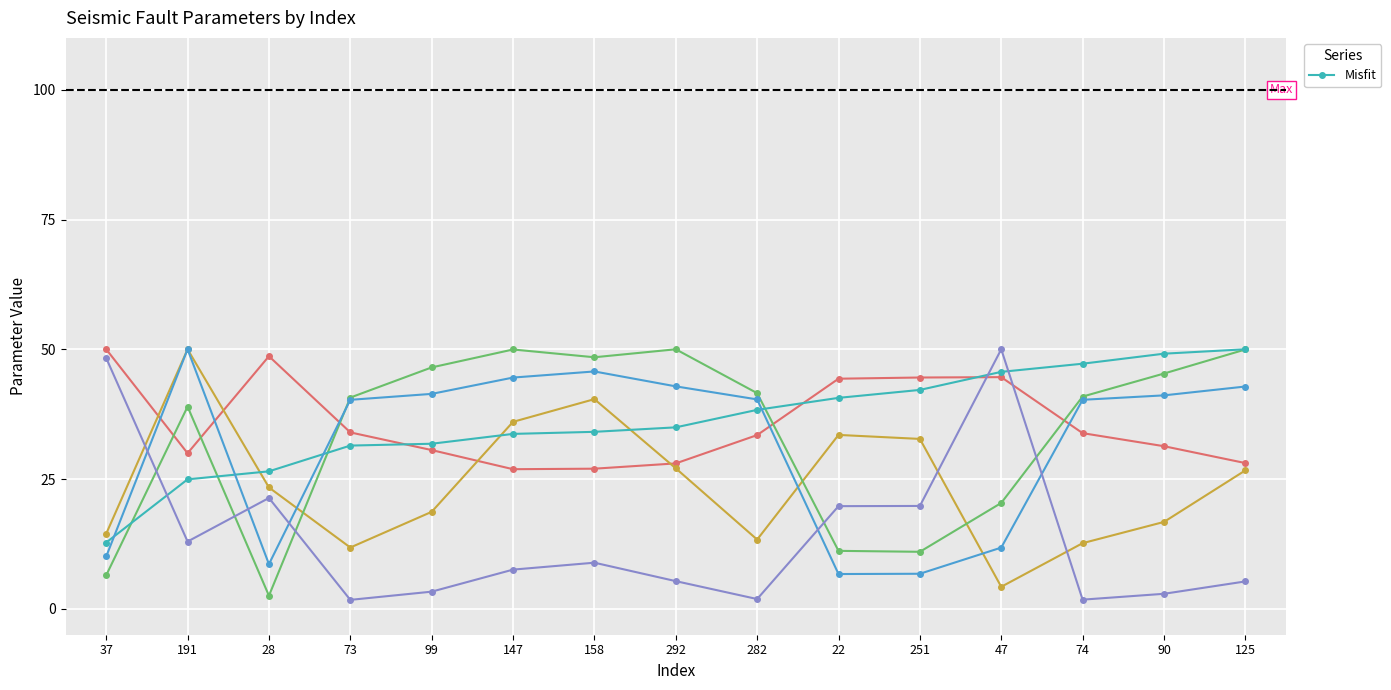

True or false: the data shows 34.1 at 158.

True